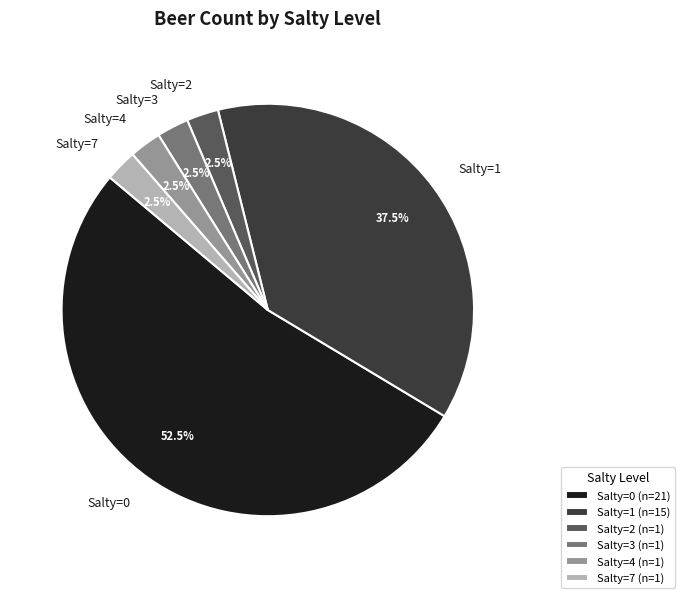

Does any single category account for the majority?

Yes